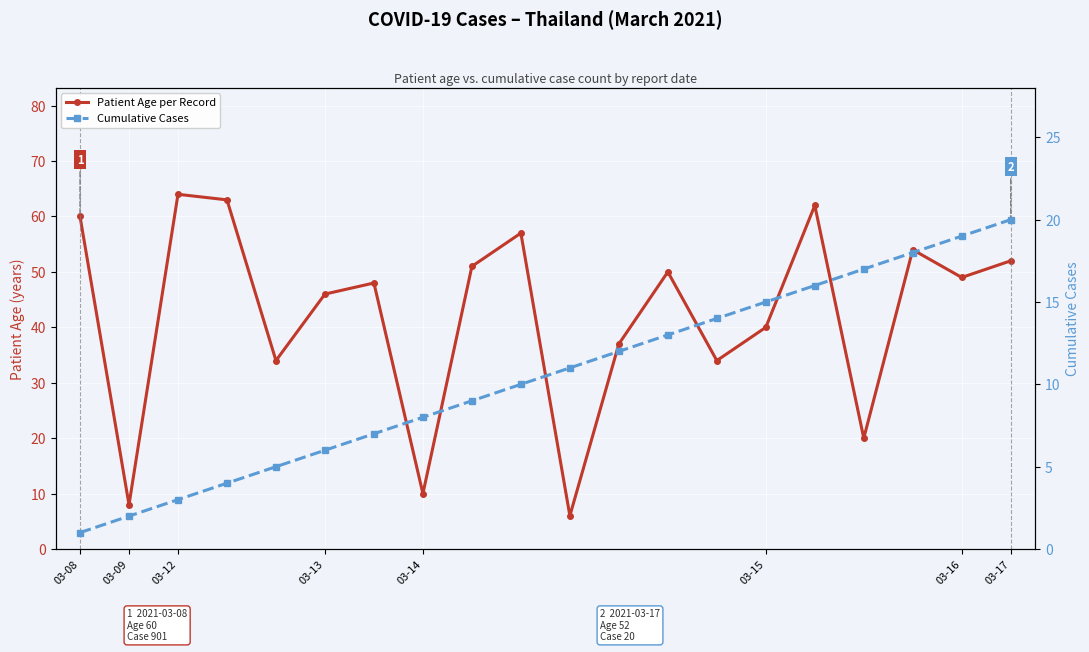

What is the label of the 2nd point from the left?

03-09